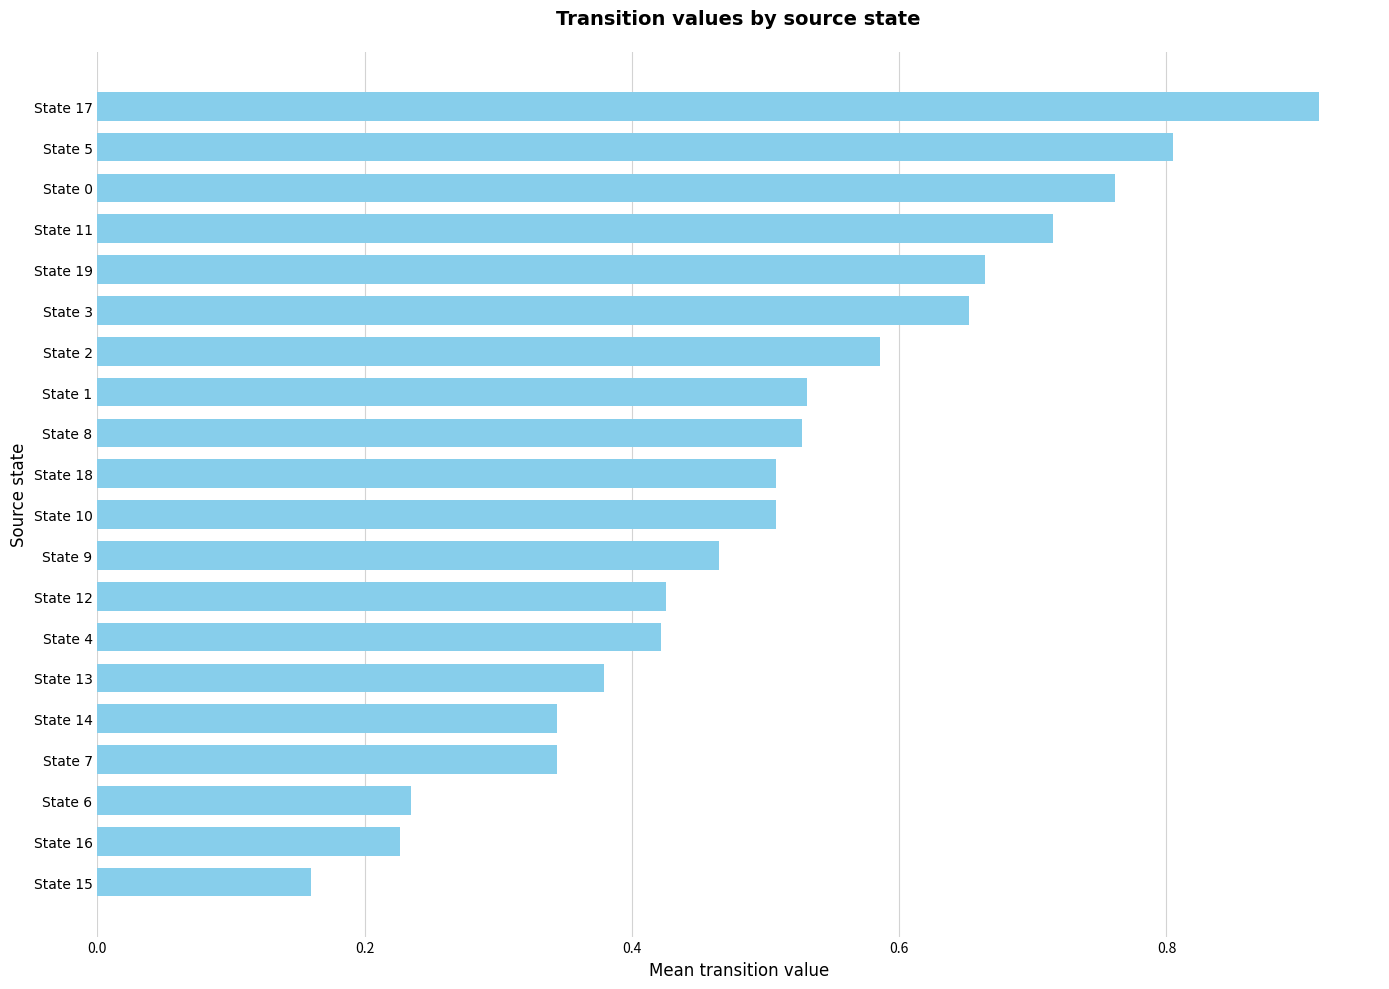

At which category does the chart reach its peak across all series?

State 17